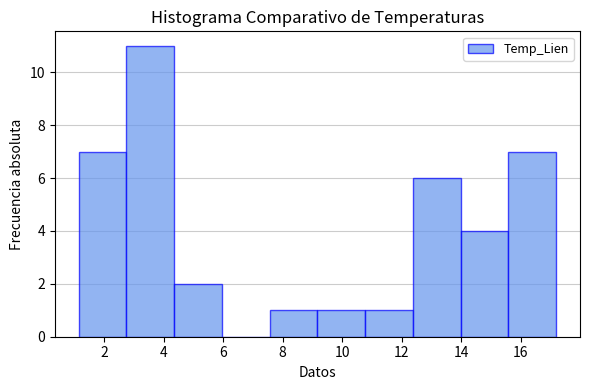

Reading left to right, transcribe this chart: for each bar, give the range it covers on the x-axis and its height. Neither the bar edges nor the heights are printed on the chart, so give them approximately, as read against the axes.

1.2 to 2.8: 7
2.8 to 4.4: 11
4.4 to 6.0: 2
6.0 to 7.6: 0
7.6 to 9.2: 1
9.2 to 10.8: 1
10.8 to 12.4: 1
12.4 to 14.0: 6
14.0 to 15.6: 4
15.6 to 17.2: 7